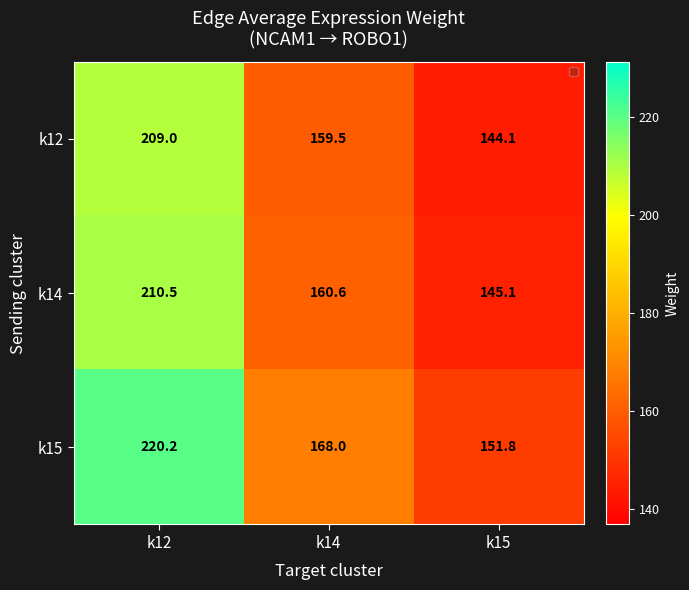

List the series in order of their peak value, lowest first.

k12, k14, k15